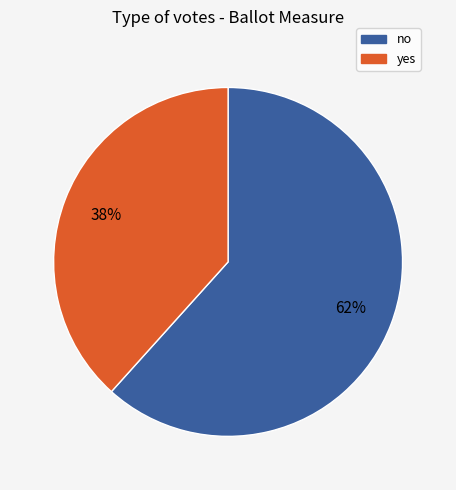

Which slice is the smallest?

yes